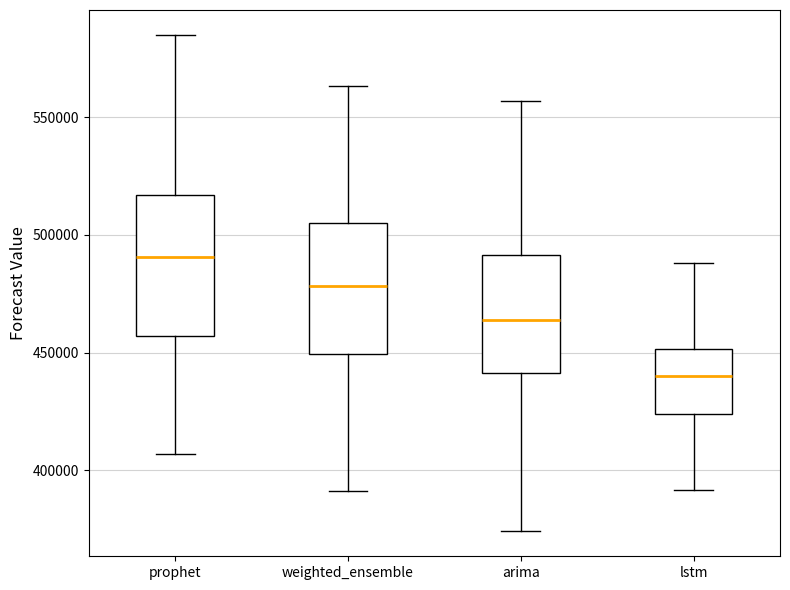

Which box has the lowest median line?

lstm